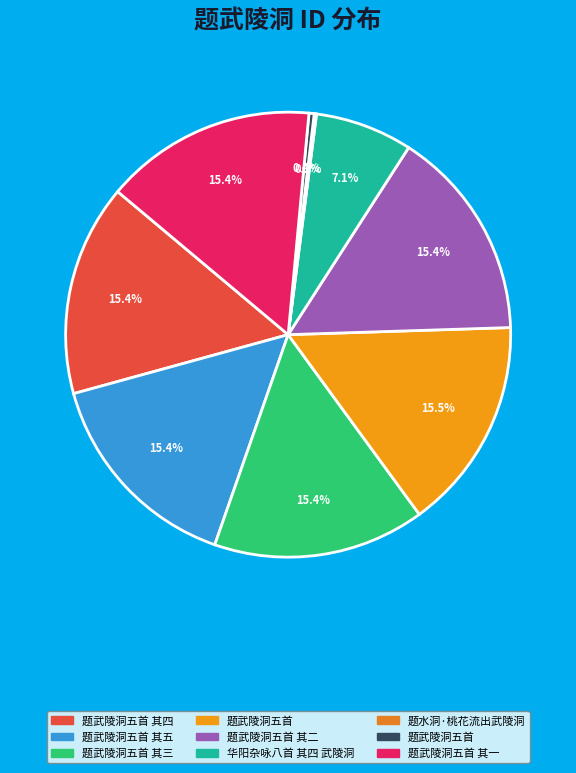

To the nearest percent, what is the difference between the largest and smallest slice percentages?

15%